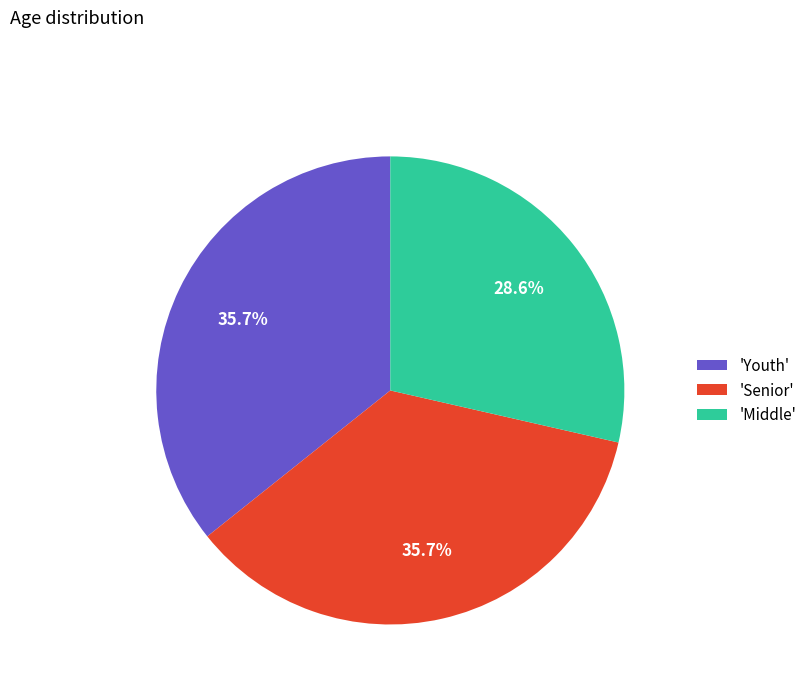

What is the smallest slice in the pie chart?

'Middle'